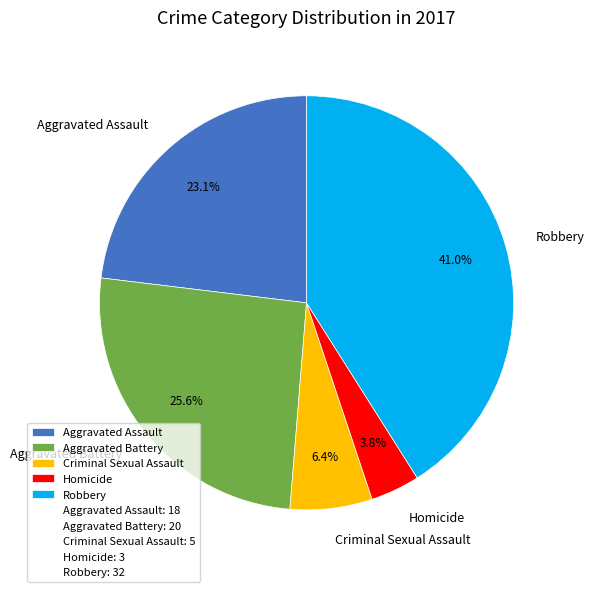

What percentage is the Homicide slice, to the nearest percent?

4%